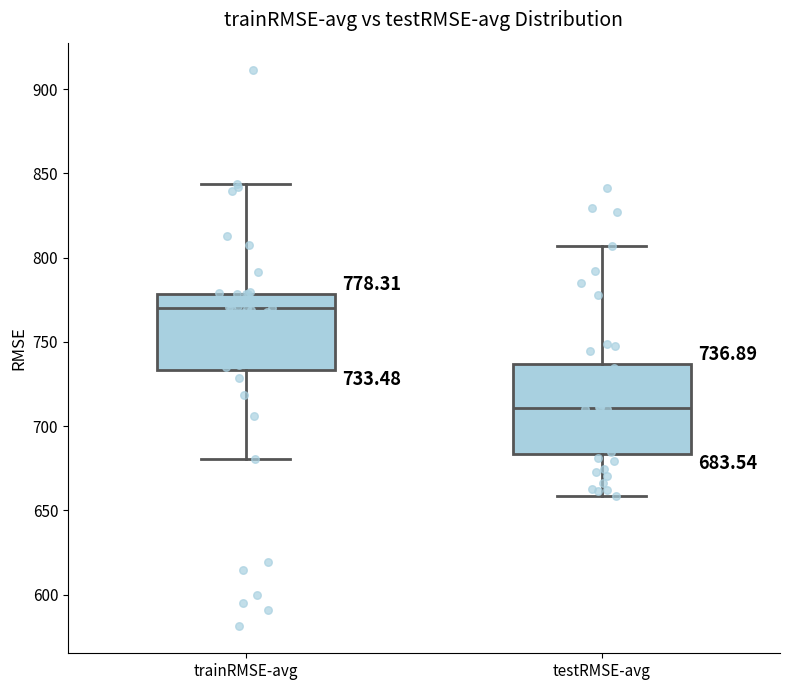

Which box is the tallest, from its lower edge to its upper edge?

testRMSE-avg